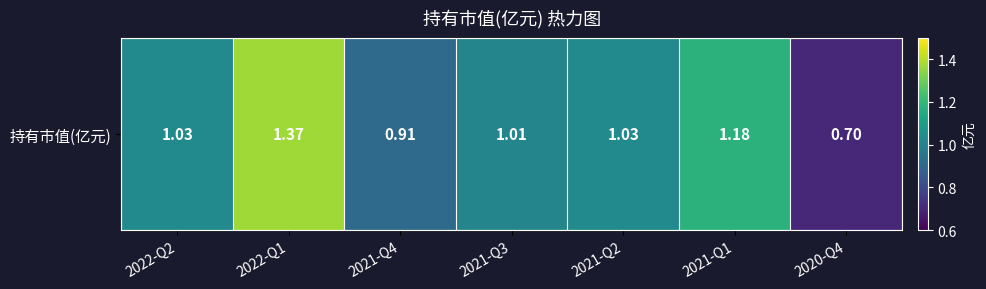

Reading left to right, list all the values displayed in this chart.

2022-Q2=1.0	2022-Q1=1.4	2021-Q4=0.9	2021-Q3=1.0	2021-Q2=1.0	2021-Q1=1.2	2020-Q4=0.7